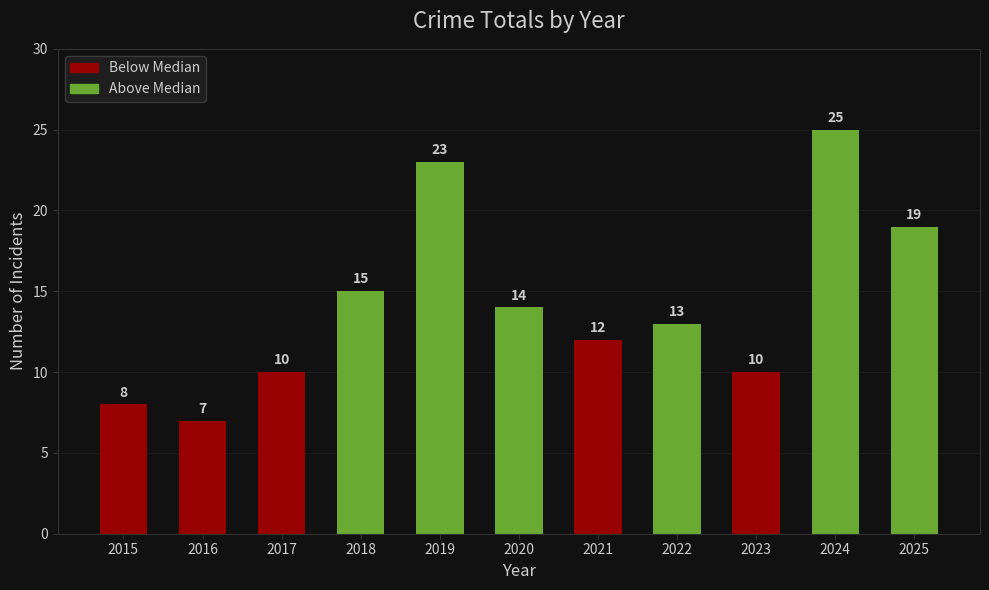

What is the difference between the maximum and minimum values?

18